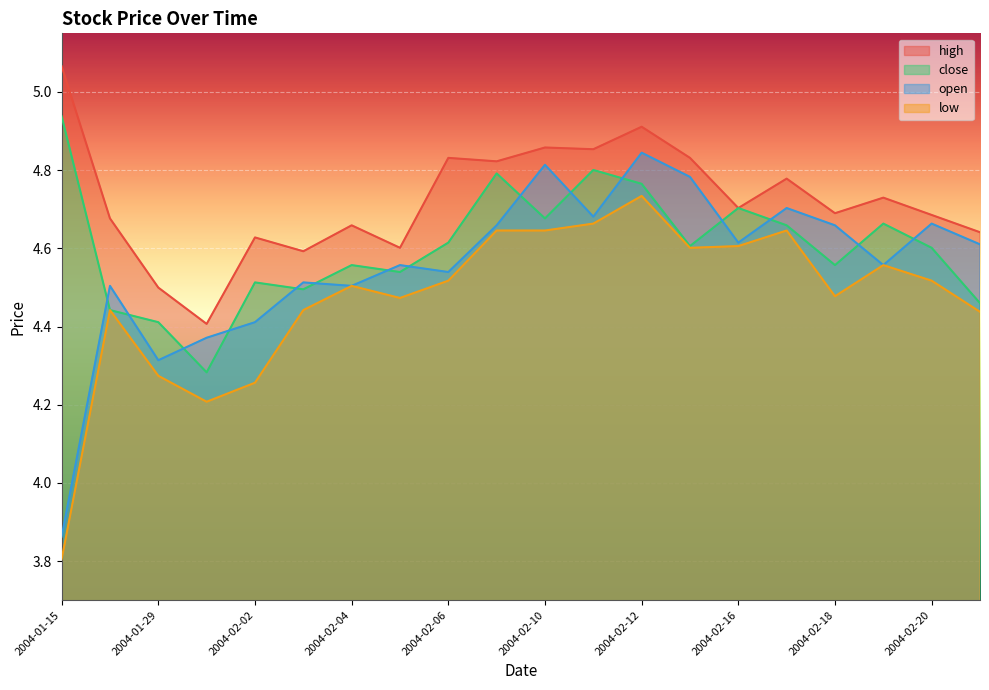

What are all the series names shown in the legend?

high, close, open, low